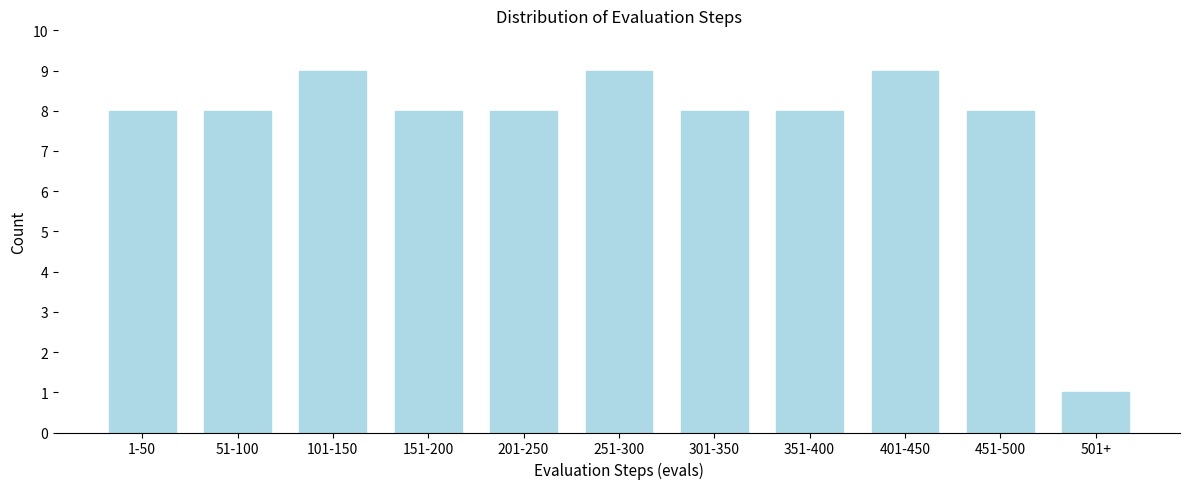

Reading left to right, extract all data points from this chart.

8	8	9	8	8	9	8	8	9	8	1